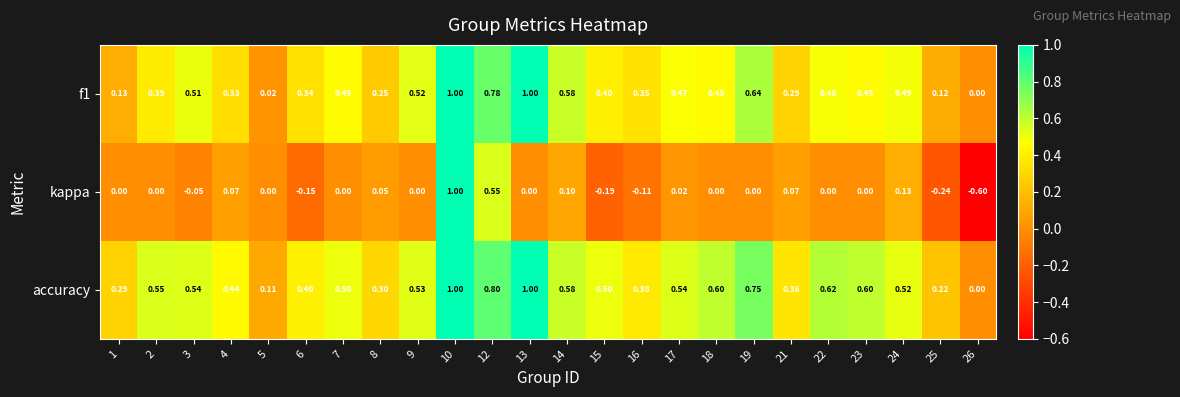

Which series has the largest total across all categories?

accuracy